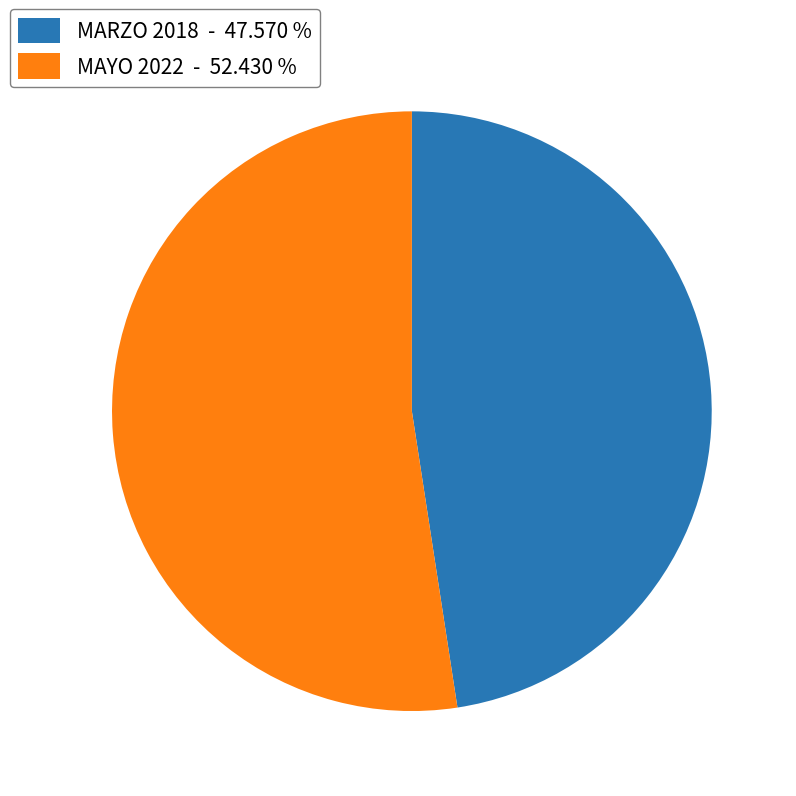

Combined, do MARZO 2018 - 47.570 % and MAYO 2022 - 52.430 % account for over 50%?

Yes